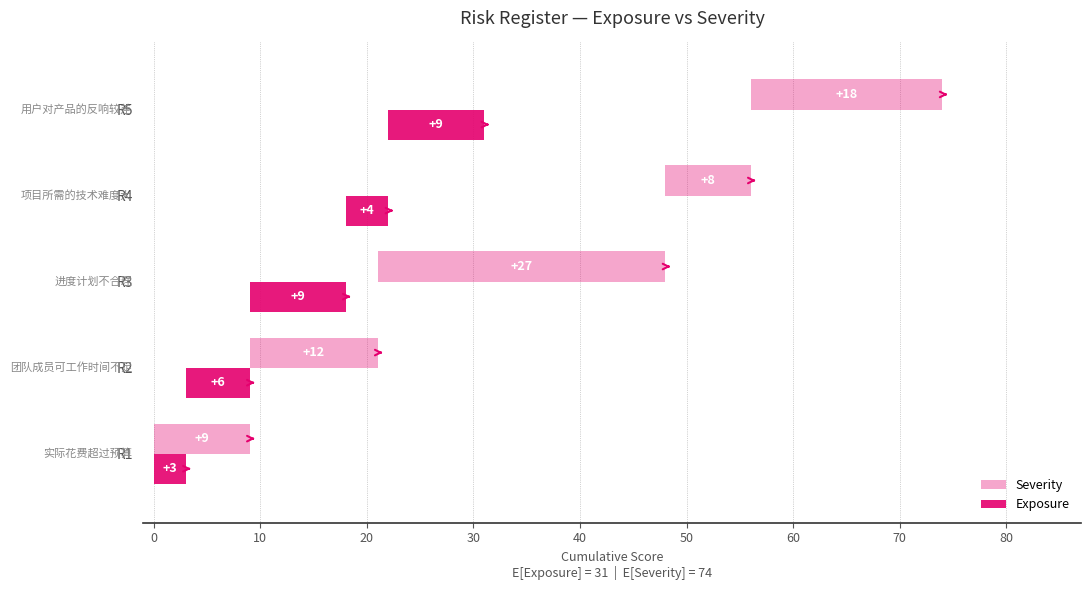

Does the chart contain any negative values?

No